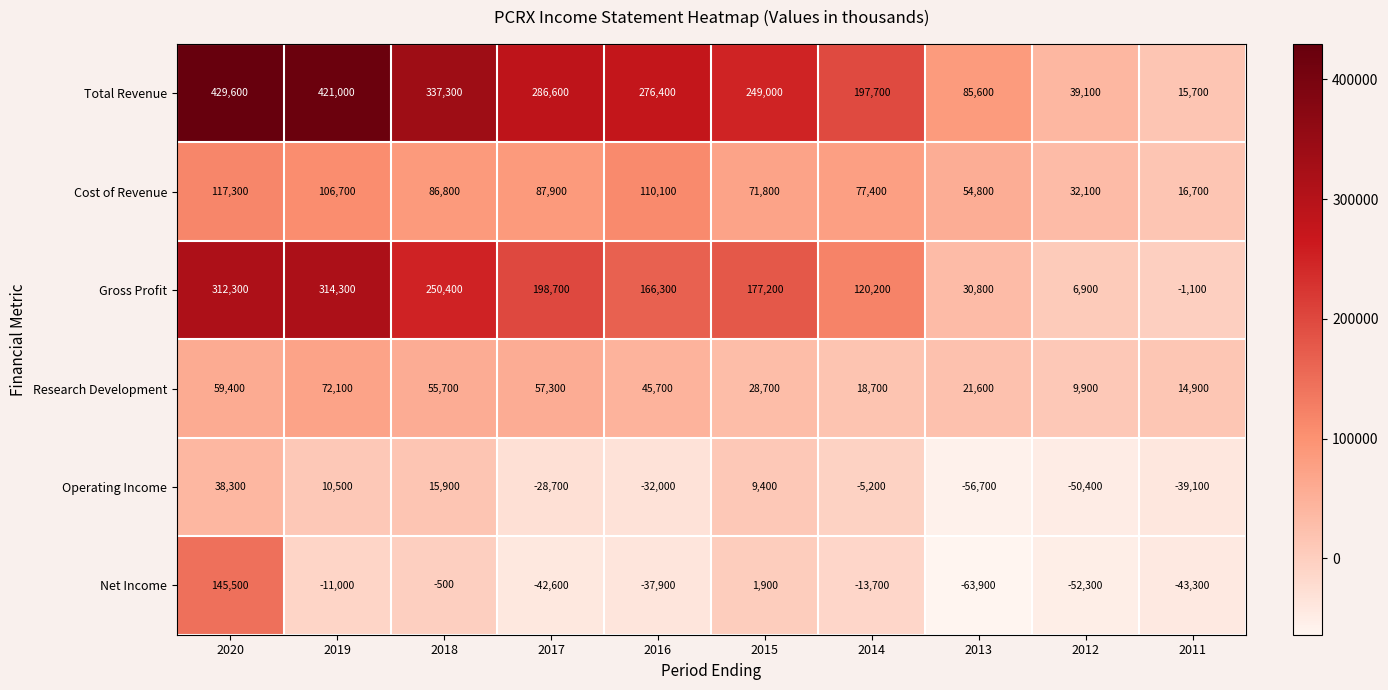

What is the approximate value of Operating Income at 2017?

-28700